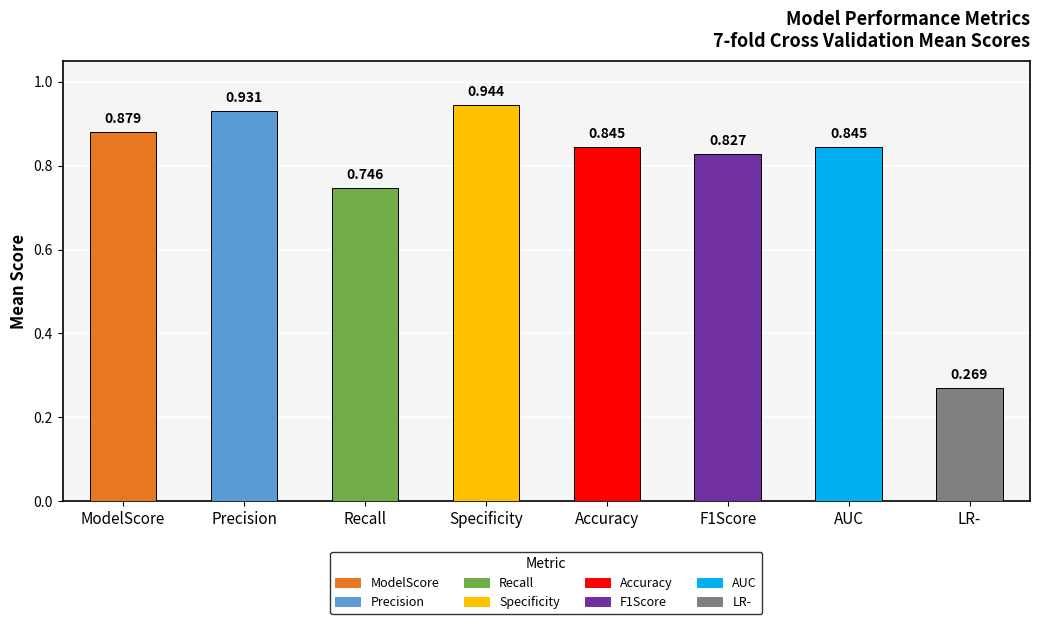

Which label corresponds to the smallest value in the chart?

LR-